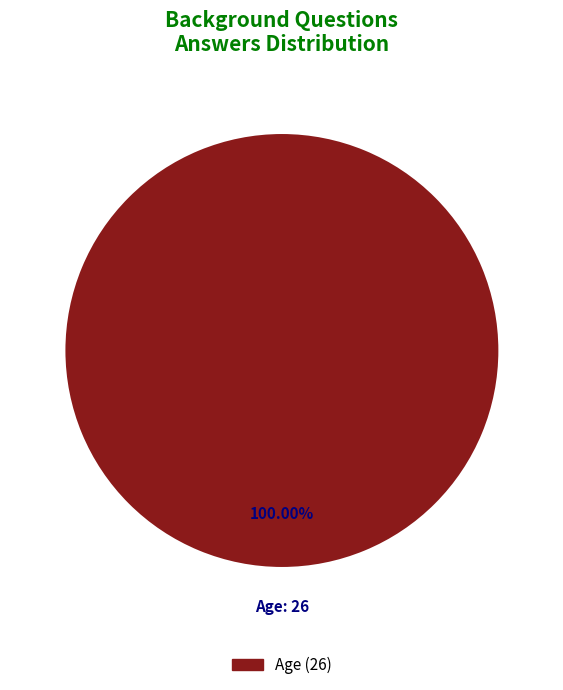

Does any single category account for the majority?

Yes